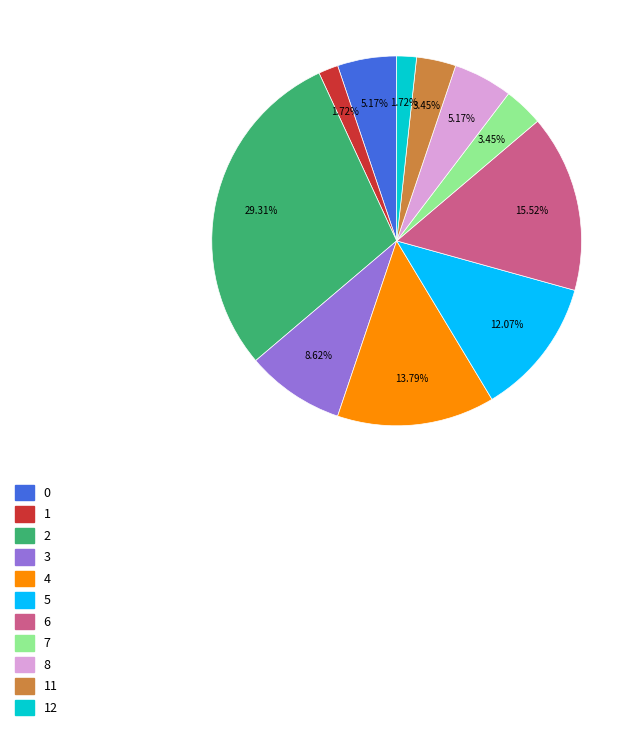

Does any single category account for the majority?

No